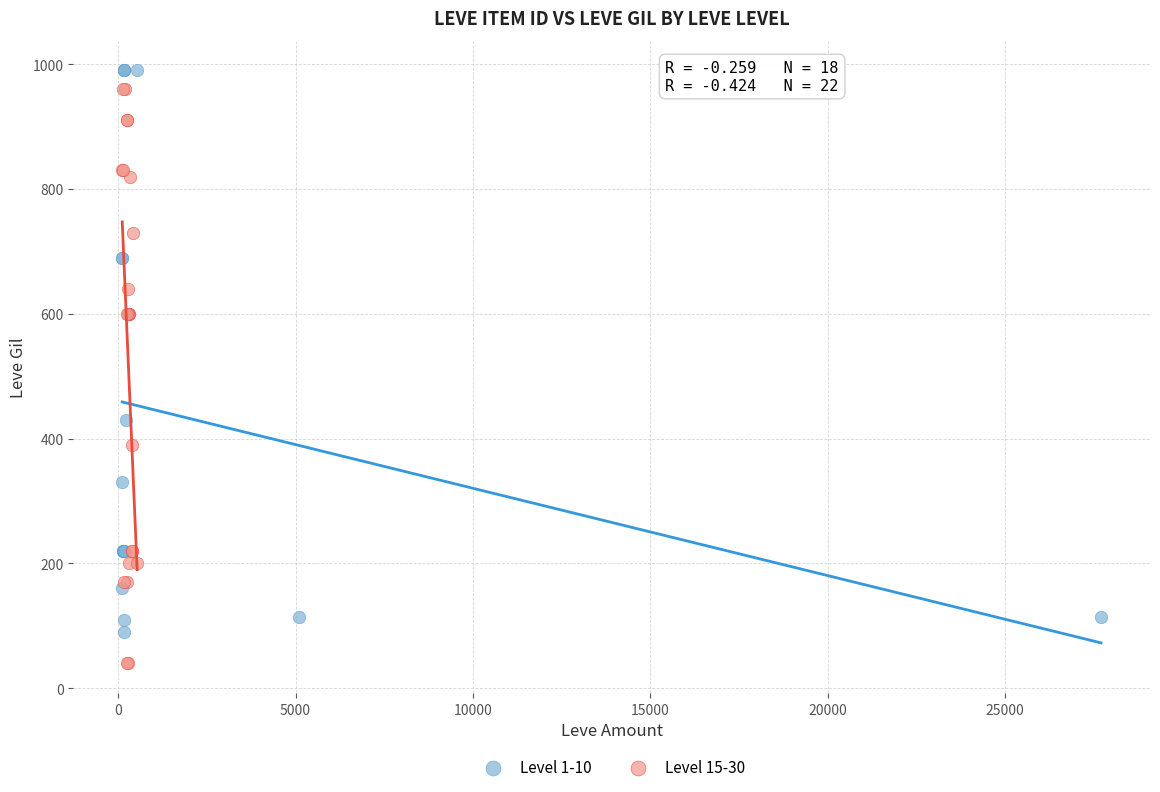

What are all the series names shown in the legend?

Level 1-10, Level 15-30